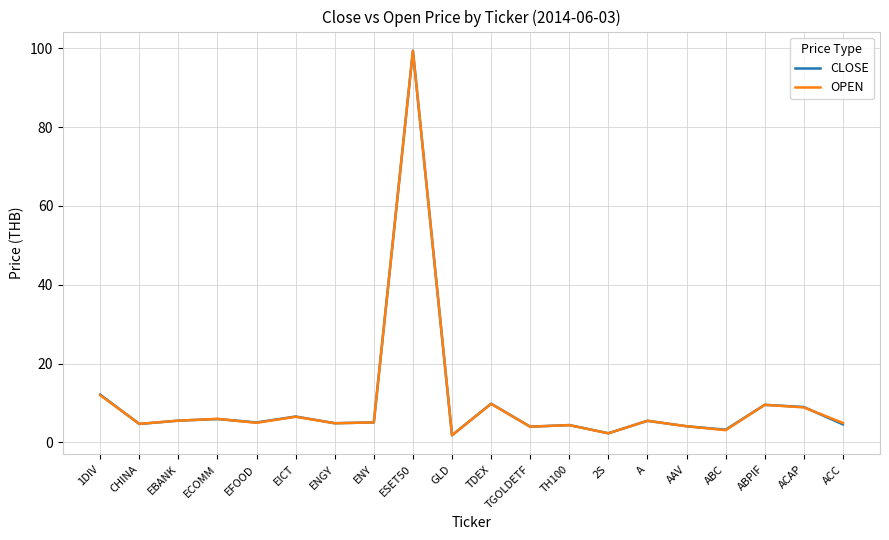

The OPEN series shows 4.4 at TH100. True or false?

True